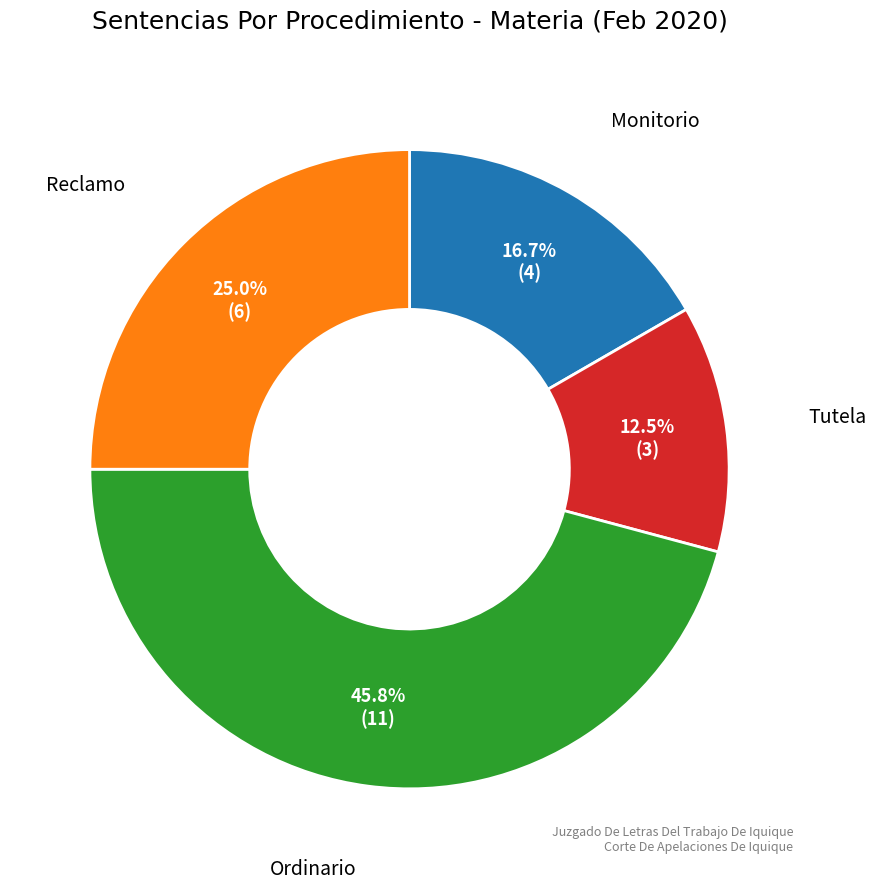

How many segments does this pie chart have?

4